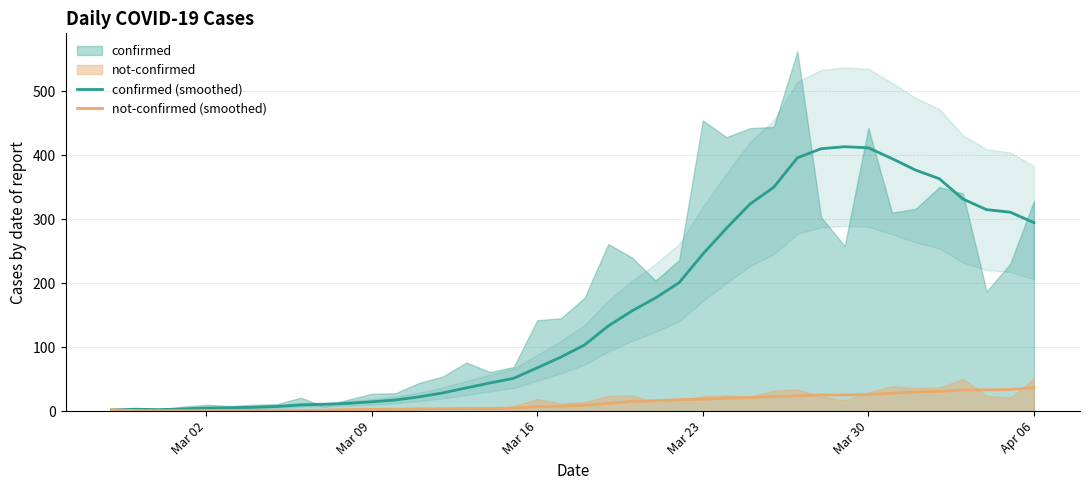

True or false: not-confirmed (smoothed) and confirmed (smoothed) intersect in this chart.

False